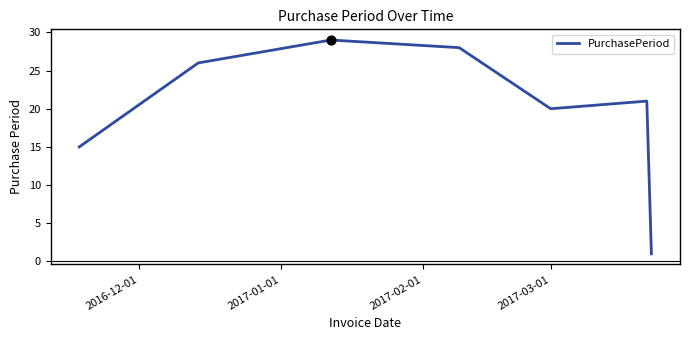

How many interior local valleys (lower than both neighbors) does the data have?

1